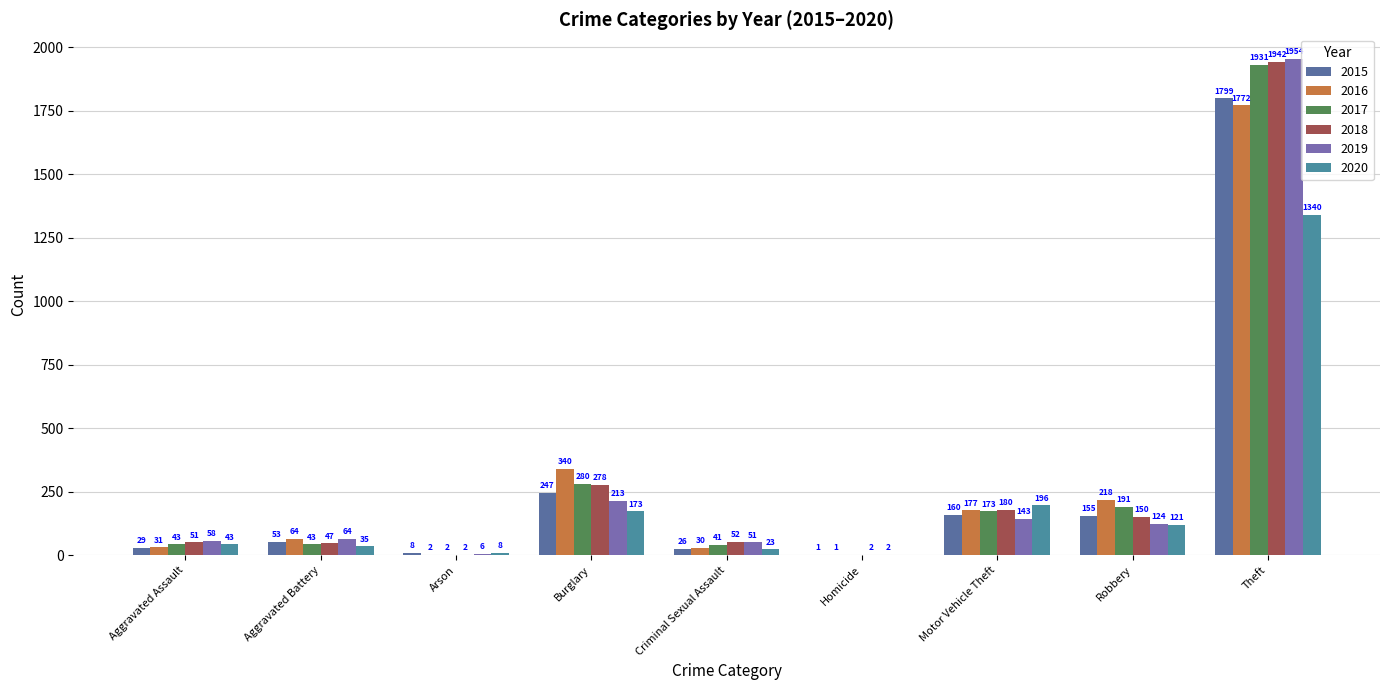

Which series changed the most between Aggravated Battery and Arson?

2016